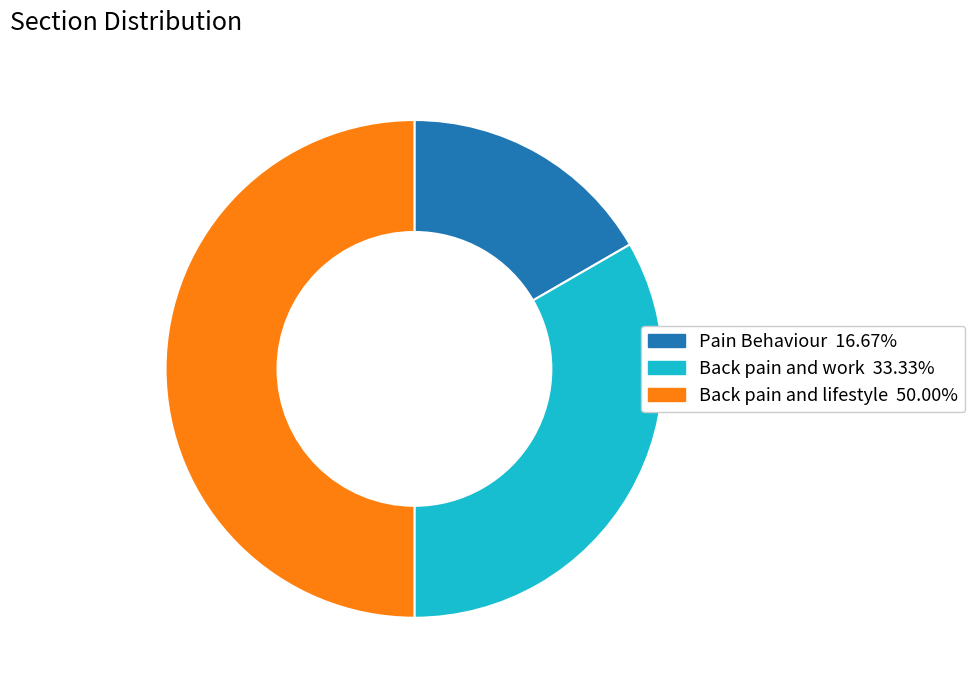

Is it true that Back pain and work is 42% of the pie?

False